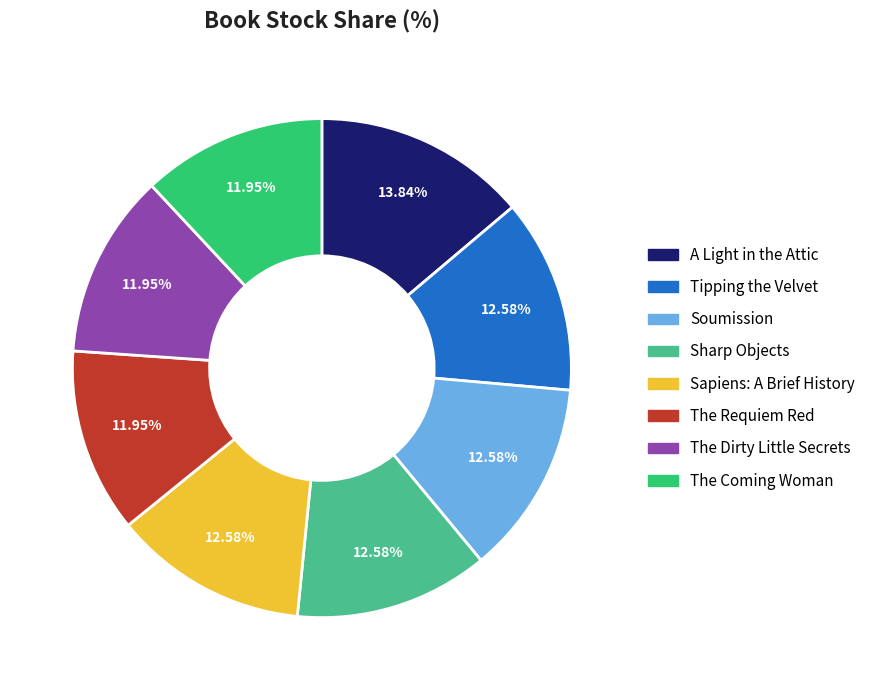

How many segments does this pie chart have?

8